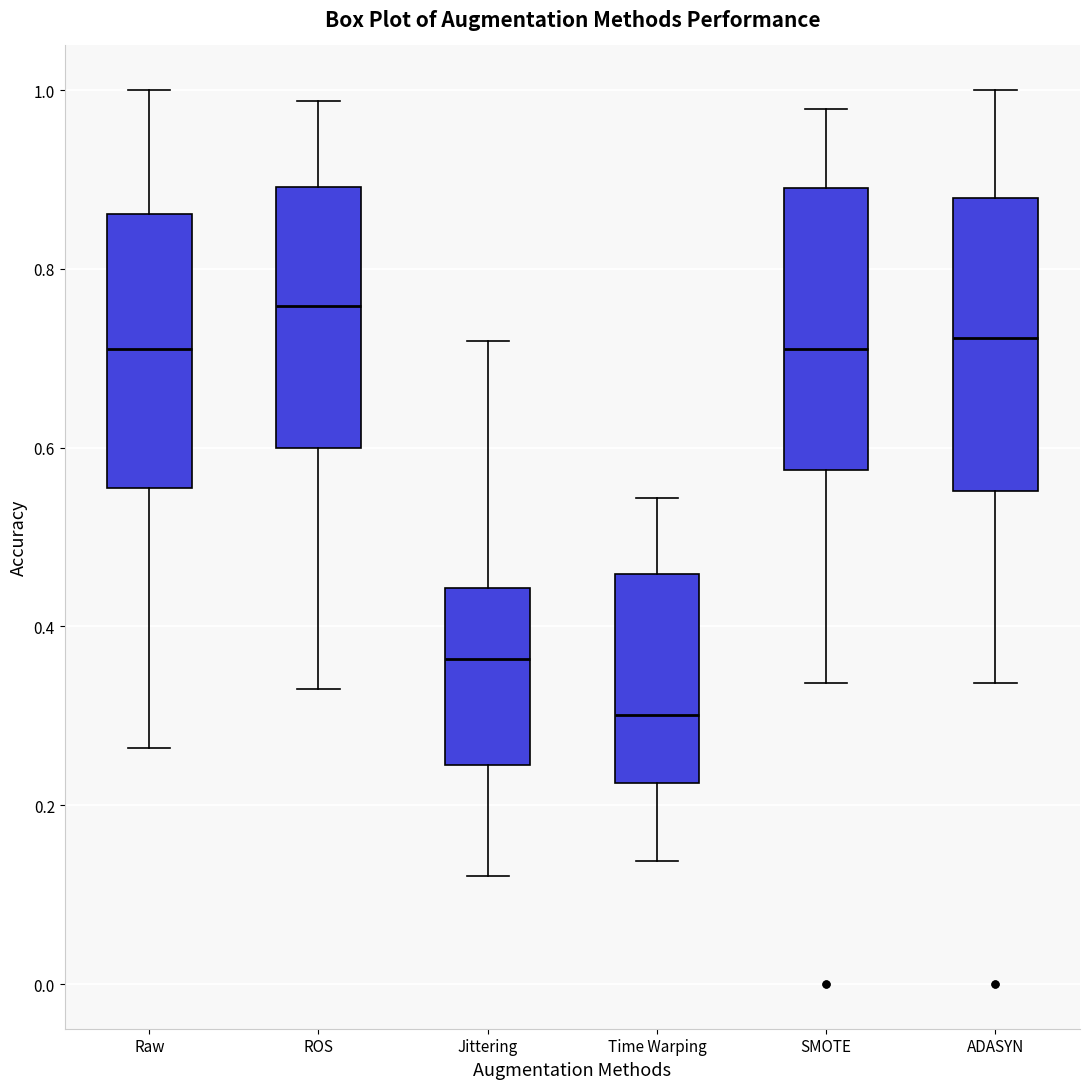

Reading left to right, read every box against the y-axis: the position of its median line, the range the box covers, and the ends of its whiskers. The values are not printed on the chart, so give them approximately, as read against the axis.

Raw: median 0.72, box 0.56 to 0.86, whiskers 0.26 to 1.00
ROS: median 0.76, box 0.60 to 0.90, whiskers 0.34 to 0.98
Jittering: median 0.36, box 0.24 to 0.44, whiskers 0.12 to 0.72
Time Warping: median 0.30, box 0.22 to 0.46, whiskers 0.14 to 0.54
SMOTE: median 0.72, box 0.58 to 0.90, whiskers 0.34 to 0.98
ADASYN: median 0.72, box 0.56 to 0.88, whiskers 0.34 to 1.00